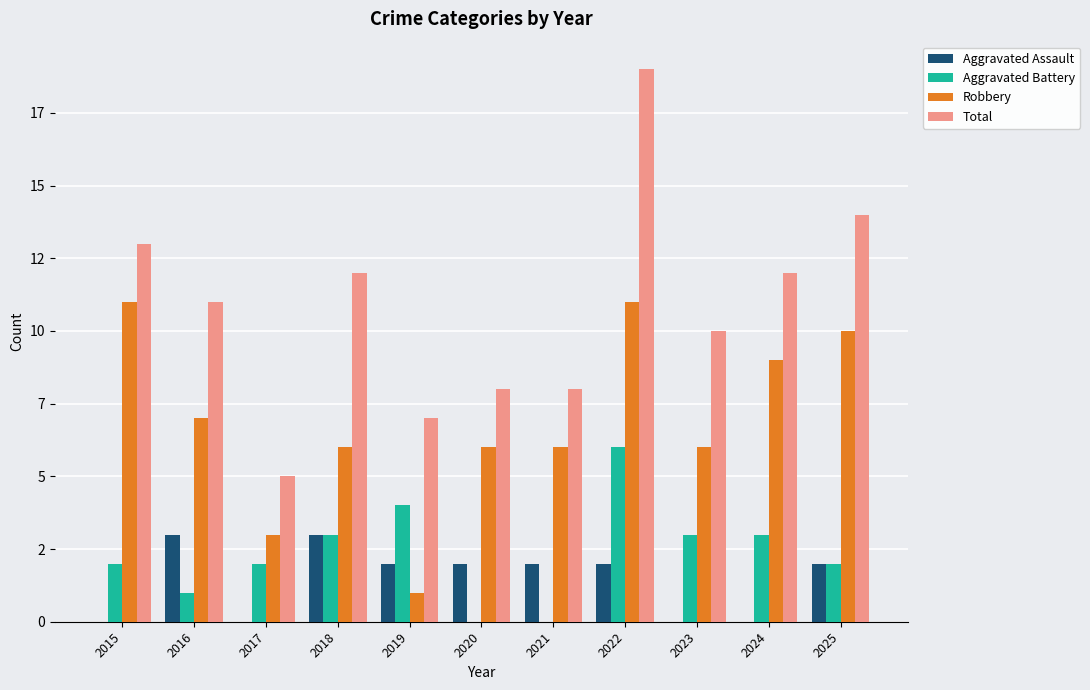

What is the difference between the highest and lowest values at 2023?

10